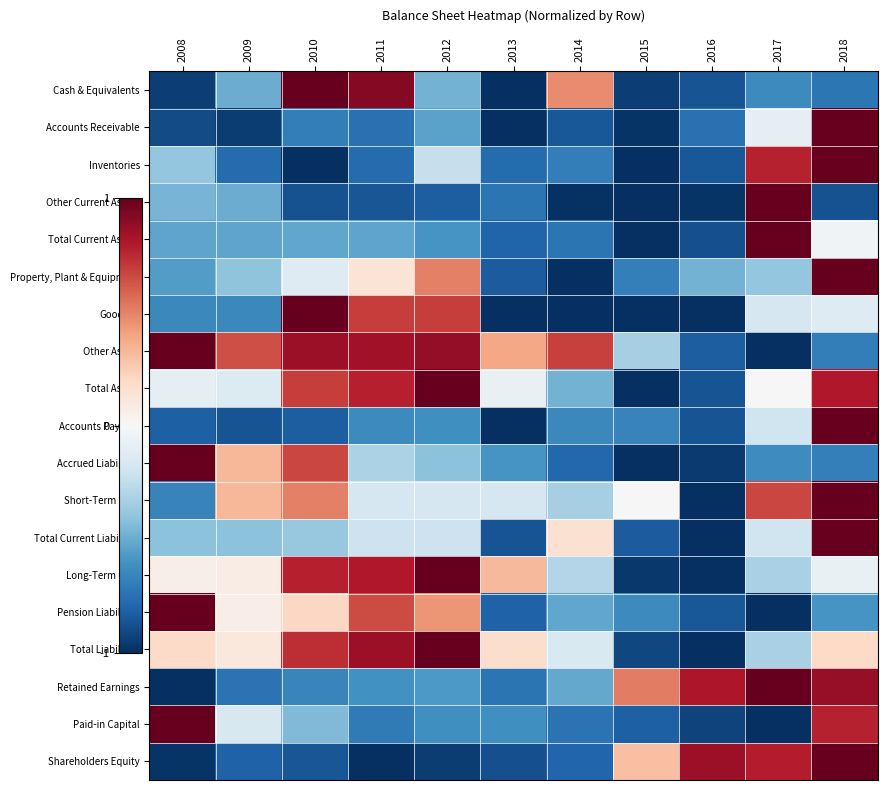

Rank the series by their maximum value, from highest to lowest.

Cash & Equivalents, Accounts Receivable, Inventories, Other Current Assets, Total Current Assets, Property, Plant & Equipment, Goodwill, Other Assets, Total Assets, Accounts Payable, Accrued Liabilities, Short-Term Debt, Total Current Liabilities, Long-Term Debt, Pension Liabilities, Total Liabilities, Retained Earnings, Paid-in Capital, Shareholders Equity